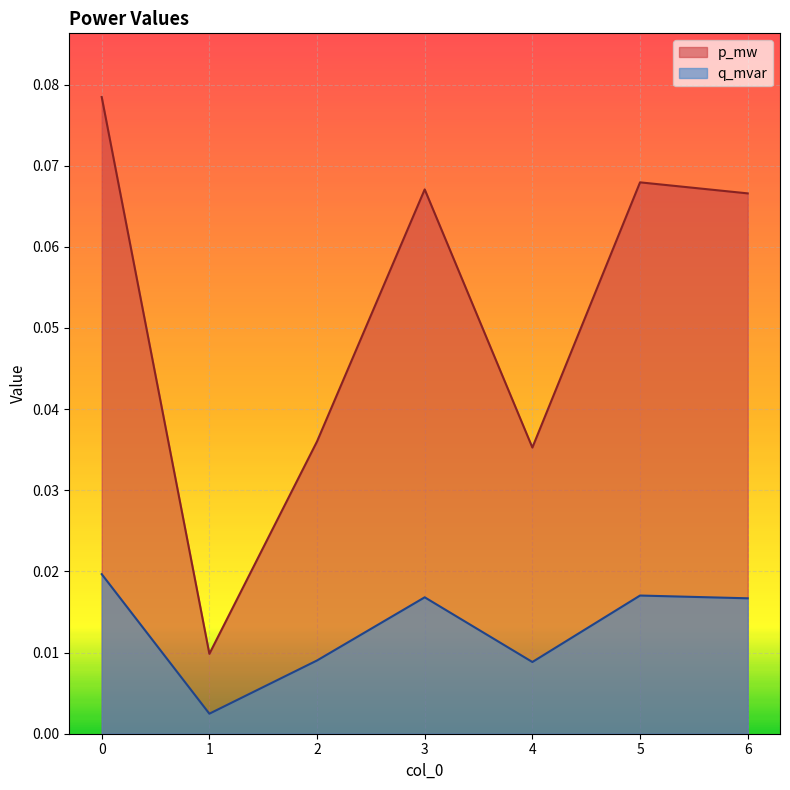

Does the chart display data point markers on the line(s)?

No